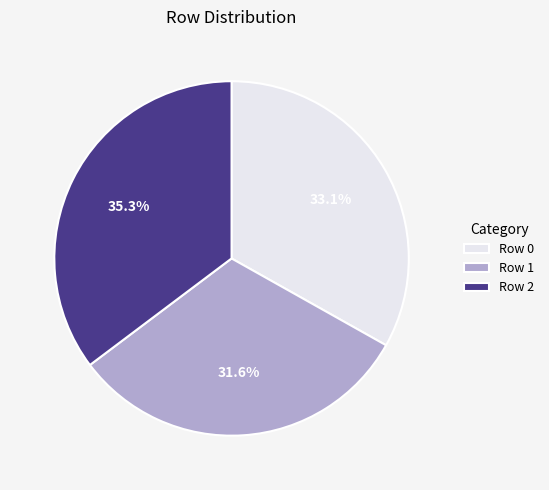

Is there any slice that represents more than half of the pie?

No